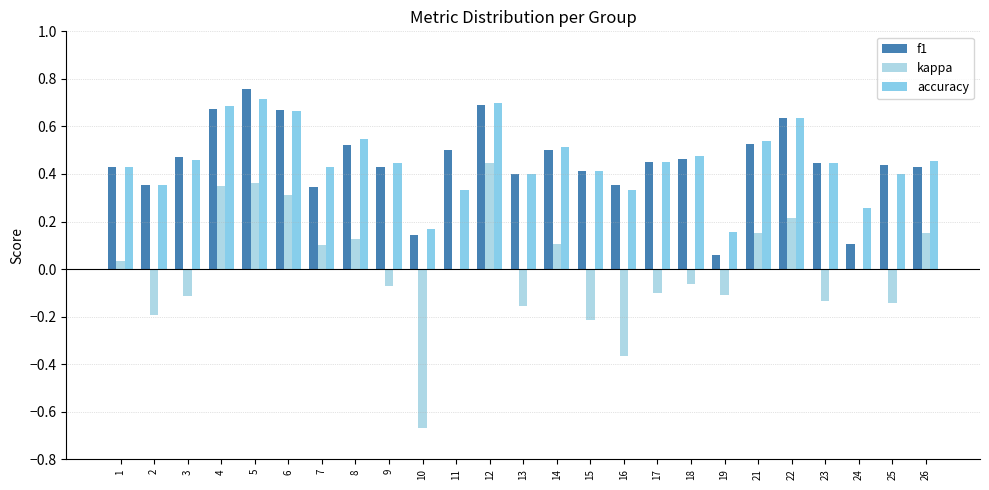

Which label corresponds to the smallest value in the chart?

10